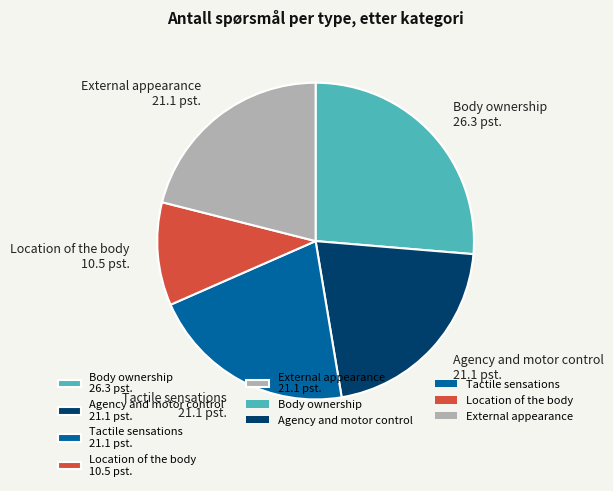

Does any single category account for the majority?

No